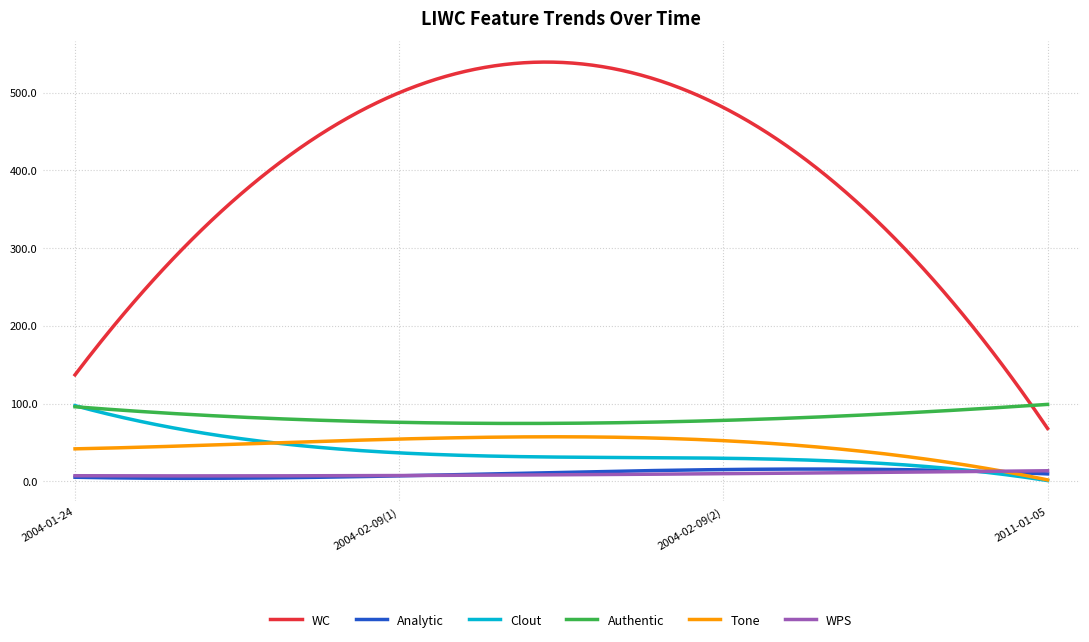

What is the highest value of the Tone series?

57.3